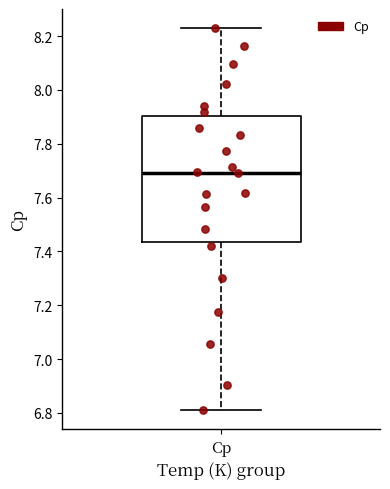

Where does the median line of the box for Cp sit on the y-axis? The values are not printed on the chart, so give them approximately, as read against the axis.

7.70